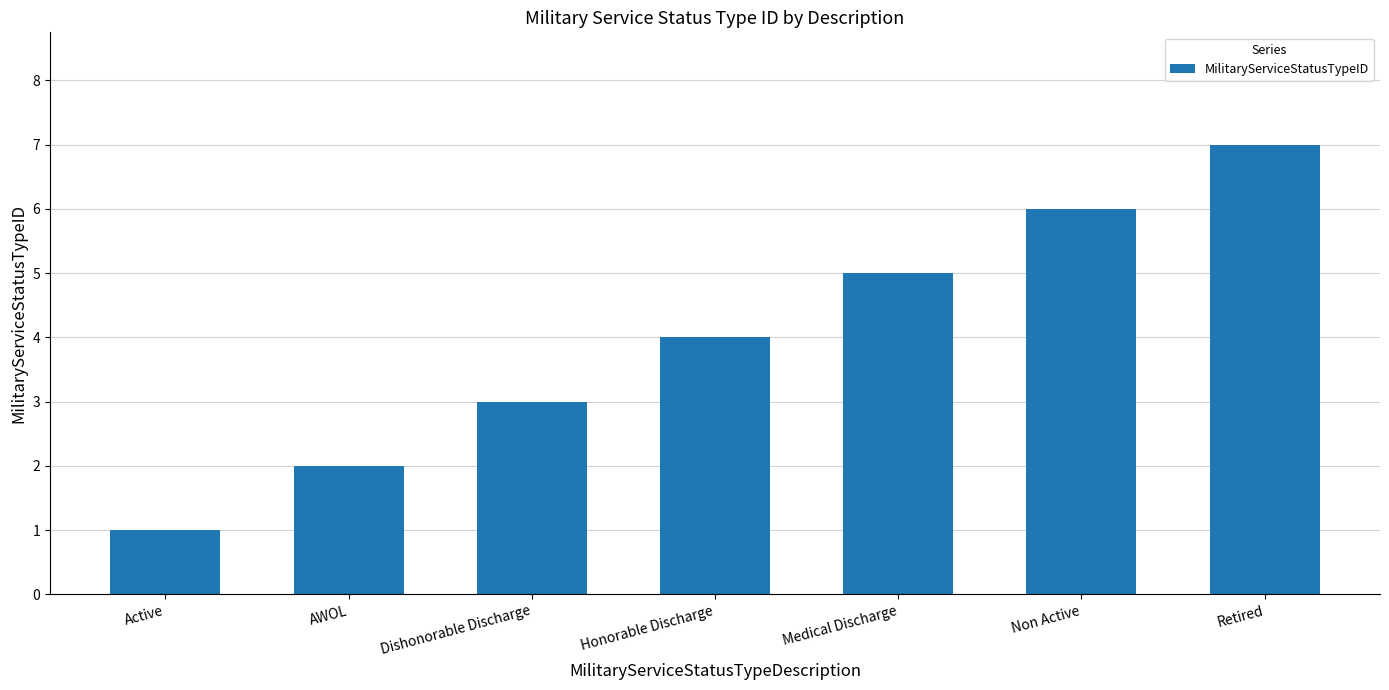

What is the change in value from Active to Honorable Discharge?

+3